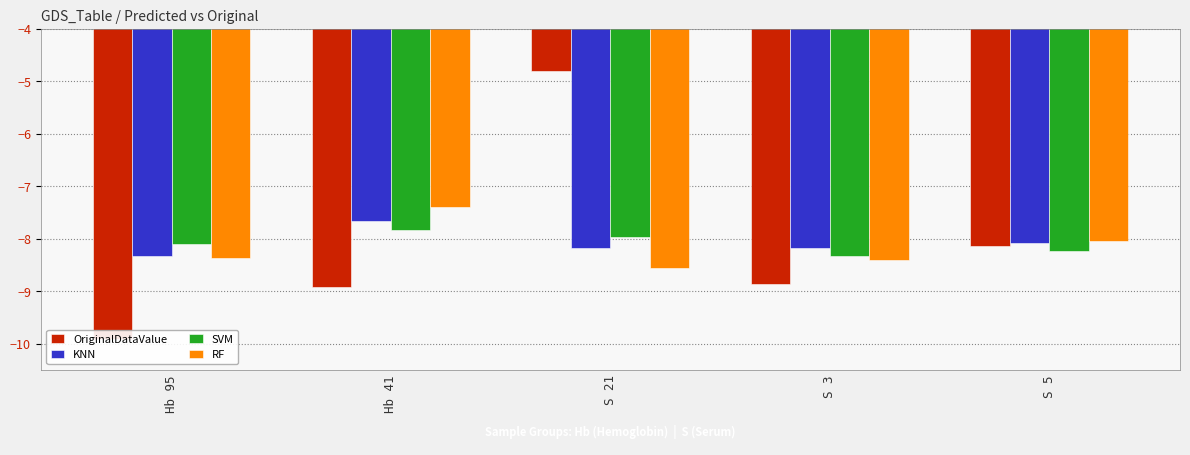

What are all the series names shown in the legend?

OriginalDataValue, KNN, SVM, RF